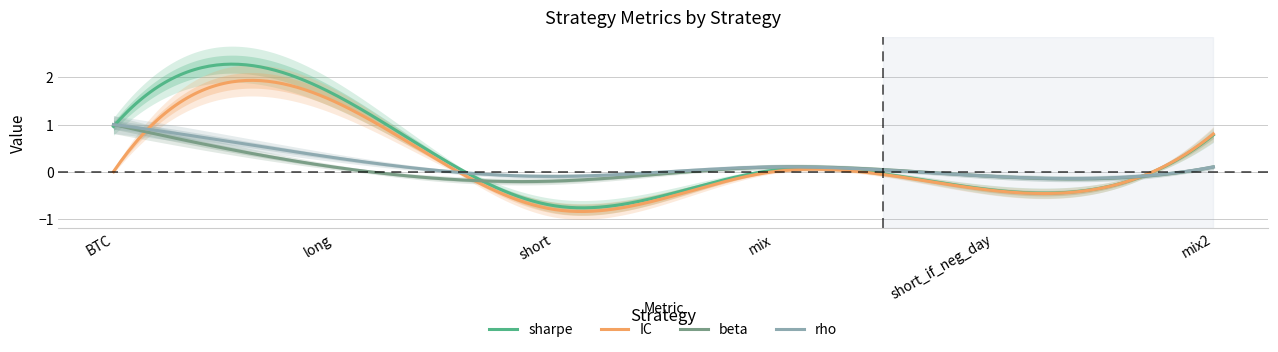

Reading left to right, what are all the values shown in this chart?

sharpe: BTC=1.0	long=1.6	short=-0.7	mix=0.0	short_if_neg_day=-0.4	mix2=0.8
IC: BTC=0.0	long=1.5	short=-0.8	mix=-0.0	short_if_neg_day=-0.4	mix2=0.8
beta: BTC=1.0	long=0.1	short=-0.2	mix=0.1	short_if_neg_day=-0.1	mix2=0.1
rho: BTC=1.0	long=0.3	short=-0.1	mix=0.1	short_if_neg_day=-0.1	mix2=0.1